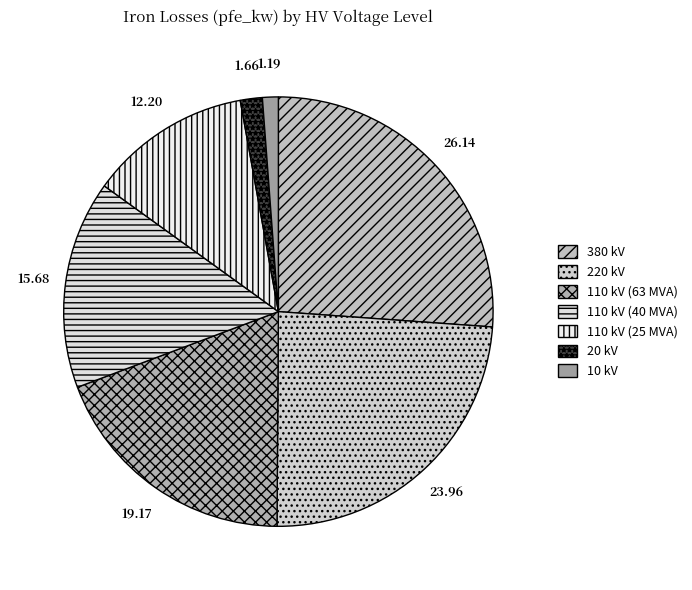

The 110 kV (40 MVA) slice represents 16% of the pie. True or false?

True